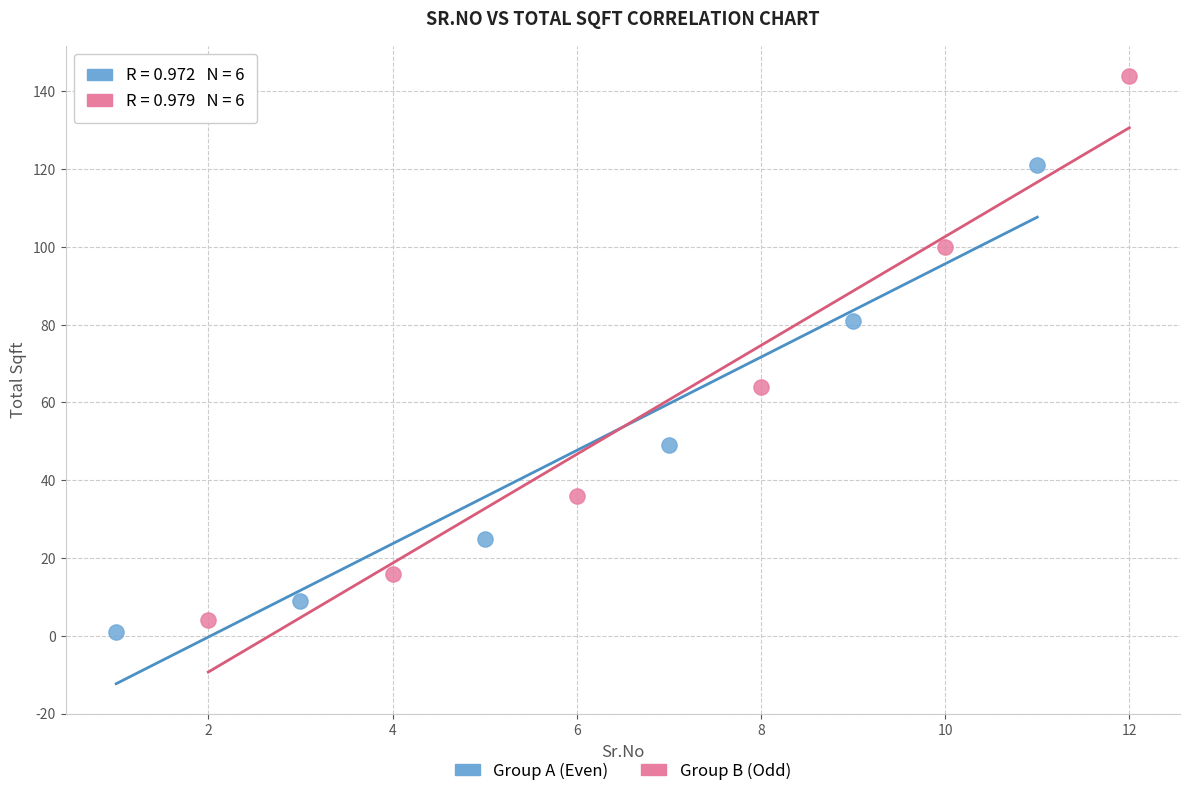

Which series contains the highest Y value?

Group B (Odd)